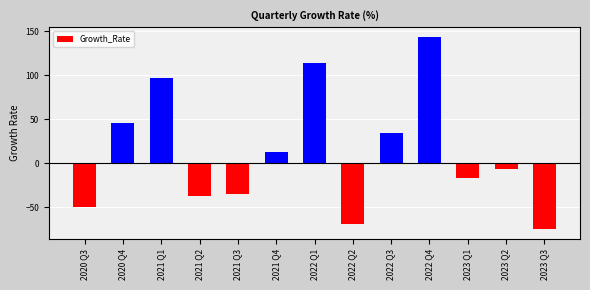

What is the maximum value shown in the chart?

143.9